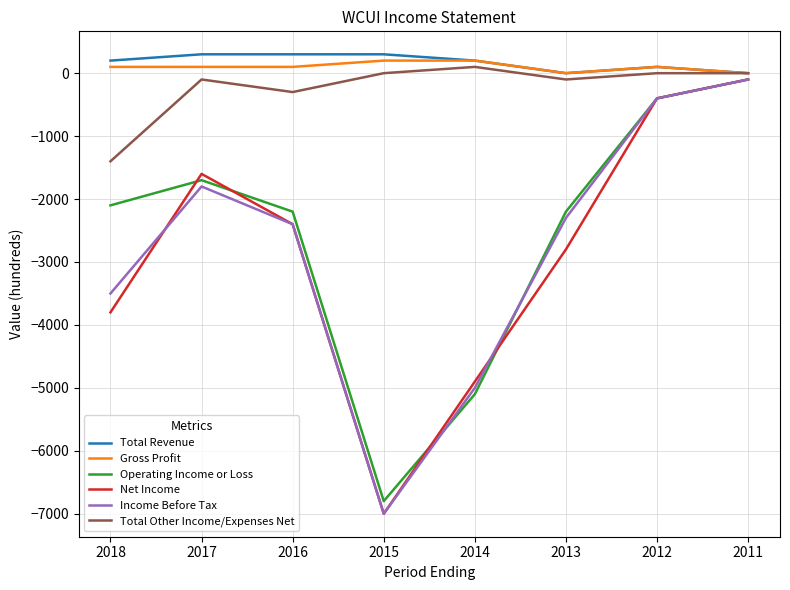

True or false: Net Income has more than 2 interior local peaks.

False